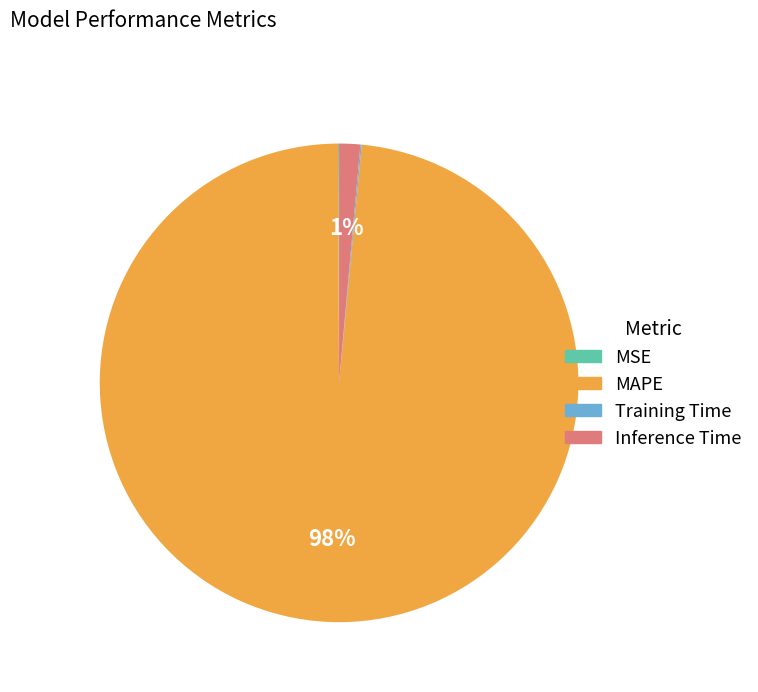

Which has a higher value, MAPE or Inference Time?

MAPE